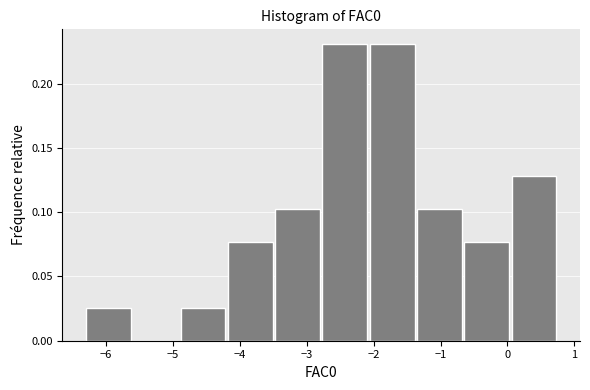

Reading left to right, transcribe this chart: for each bar, give the range it covers on the x-axis and its height. Neither the bar edges nor the heights are printed on the chart, so give them approximately, as read against the axes.

-6.3 to -5.6: 0.025
-5.6 to -4.9: 0
-4.9 to -4.2: 0.025
-4.2 to -3.5: 0.075
-3.5 to -2.8: 0.105
-2.8 to -2.1: 0.230
-2.1 to -1.4: 0.230
-1.4 to -0.7: 0.105
-0.7 to 0.0: 0.075
0.0 to 0.8: 0.130